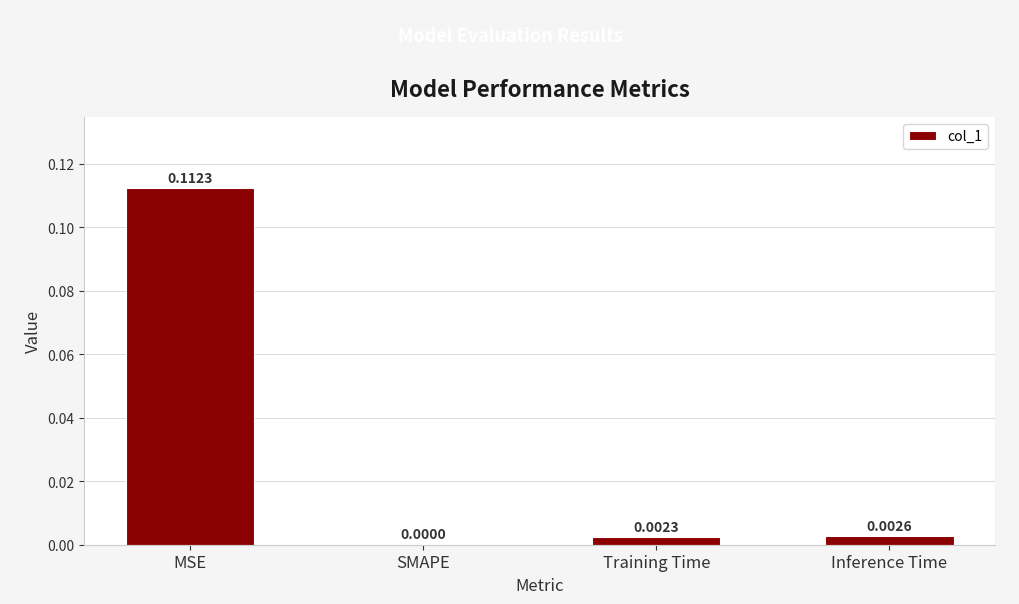

Which label corresponds to the largest value in the chart?

MSE